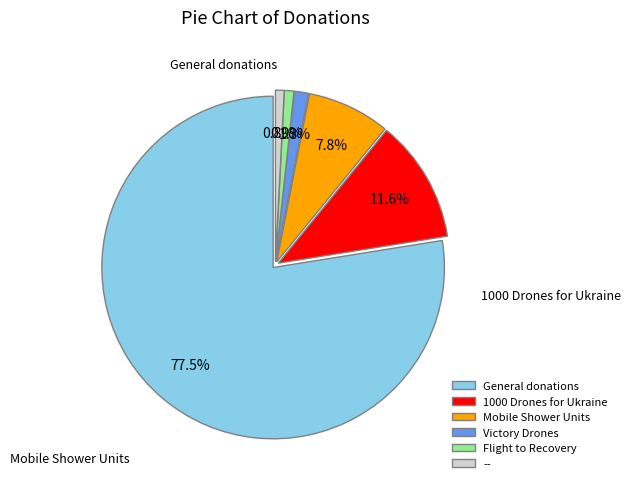

What is the ratio of the value at Victory Drones to the value at 1000 Drones for Ukraine?

0.1